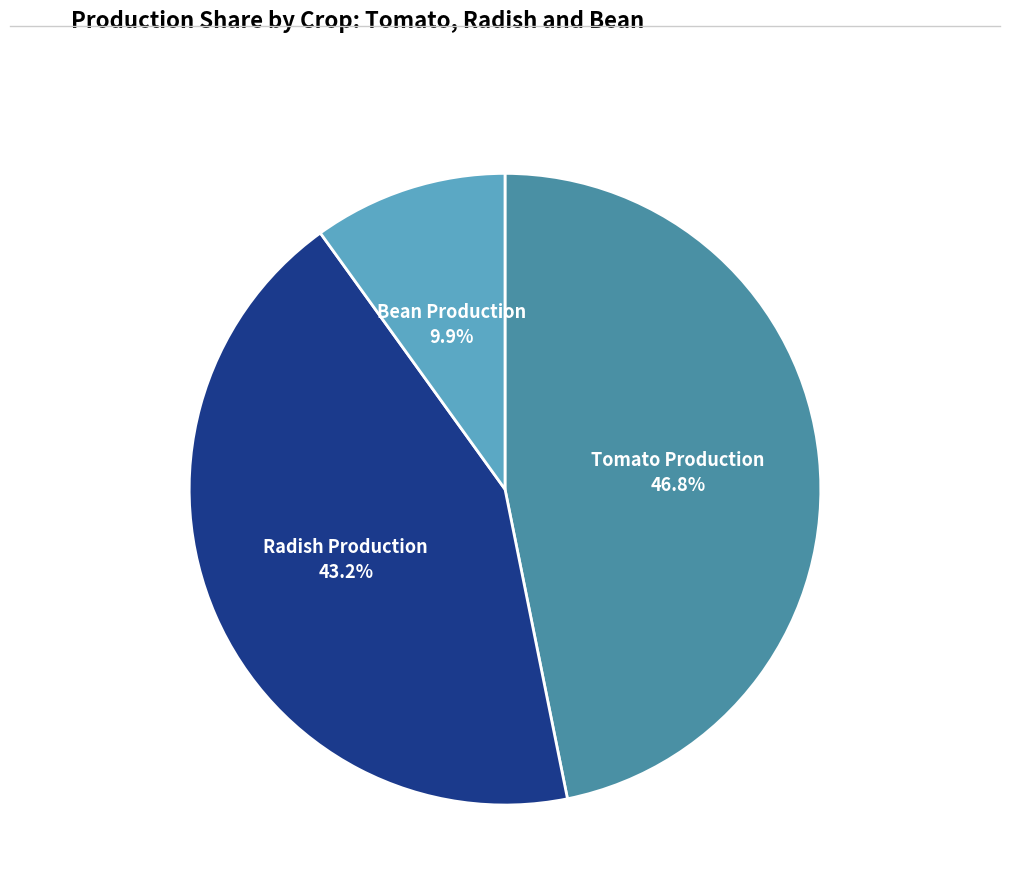

How many slices are in this pie chart?

3